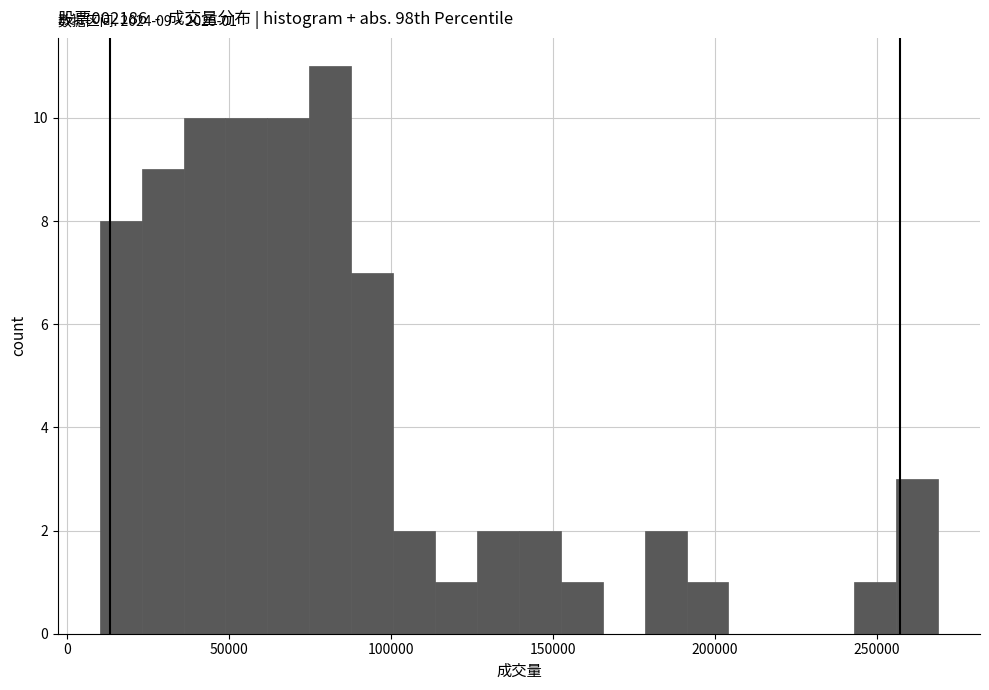

Around what value on the x-axis is the tallest bar? Give the approximate position of its centre, as read against the axis.

80000